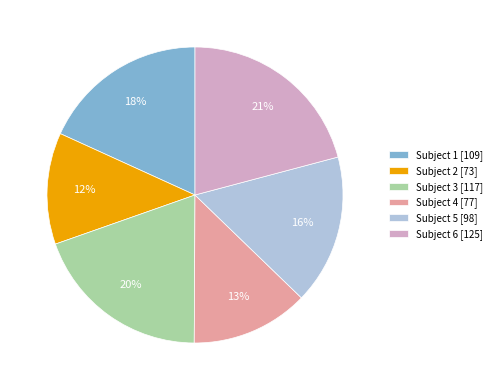

Approximately how many times larger is the value at Subject 4 [77] compared to Subject 2 [73]?

1.1